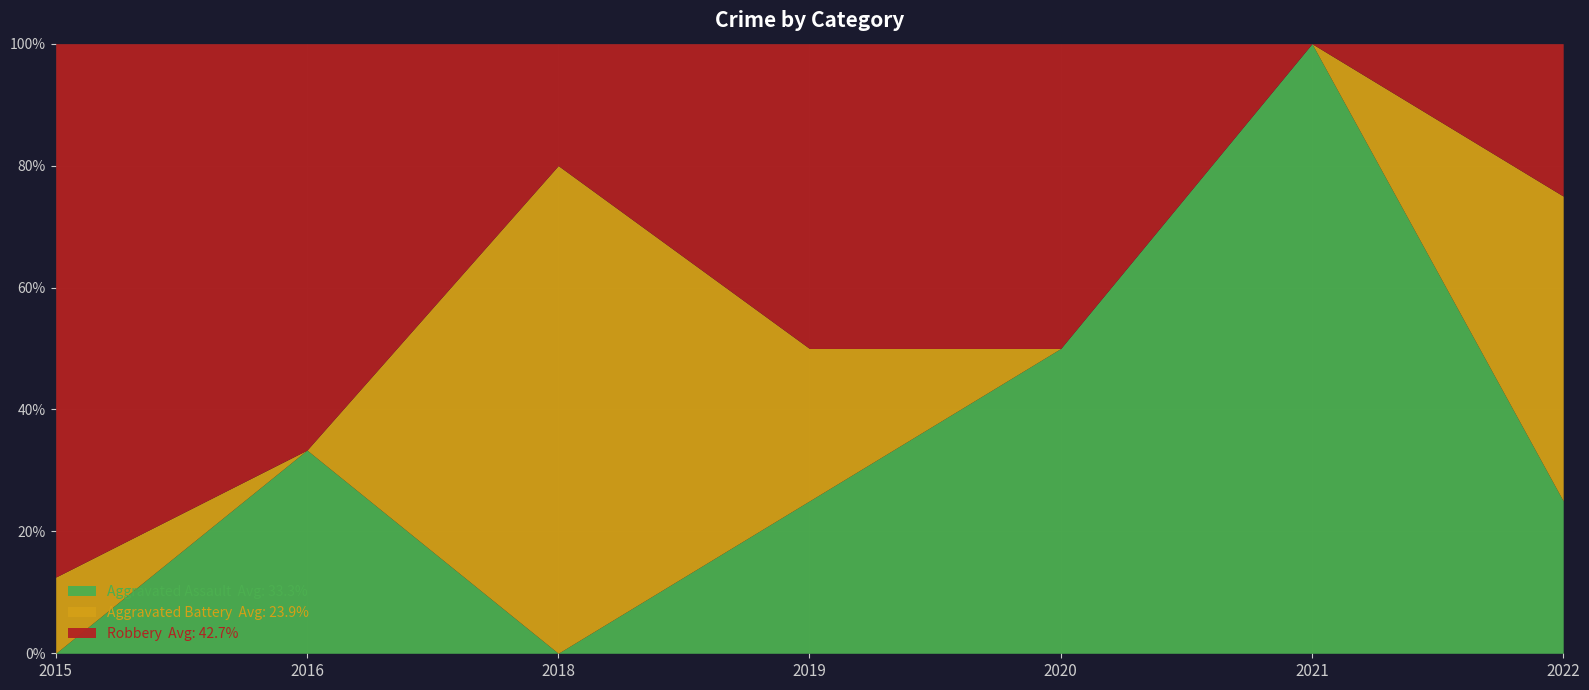

What is the total value across all series at 2022?

100.0